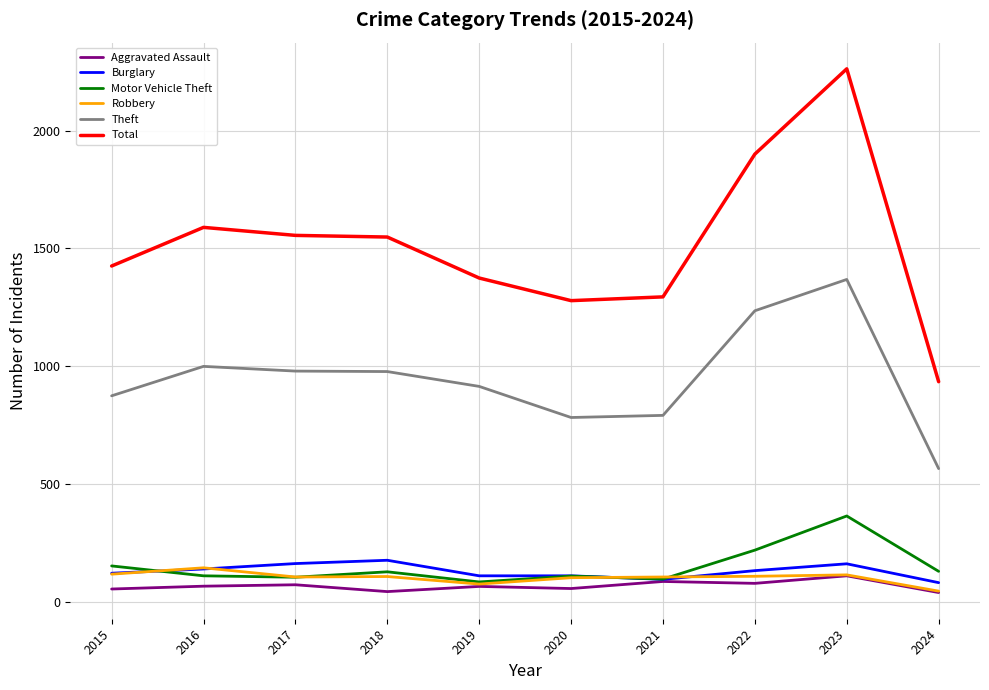

Where does the Total series first go above 1548?

2016